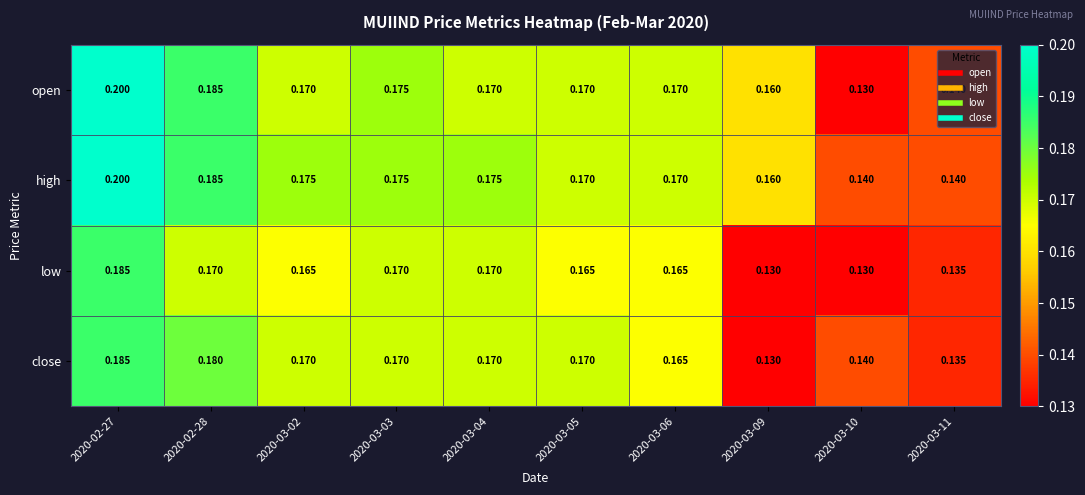

Rank the series by their average value, from lowest to highest.

low, close, open, high